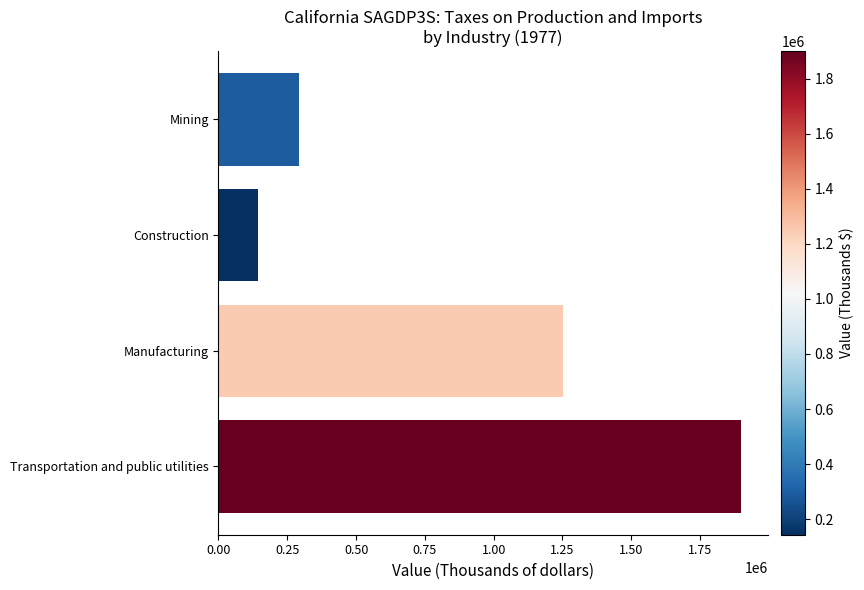

How many series are shown in this chart?

1